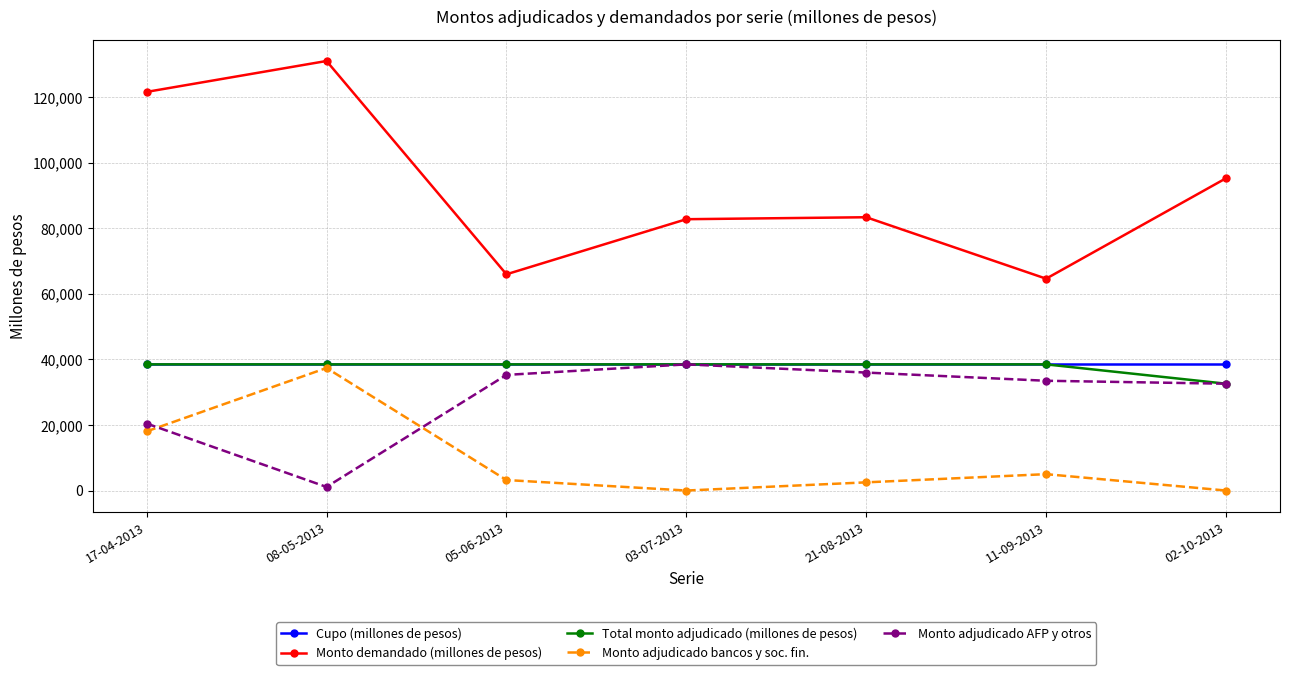

What is the difference between the maximum and minimum values in the Total monto adjudicado (millones de pesos) series?

5900